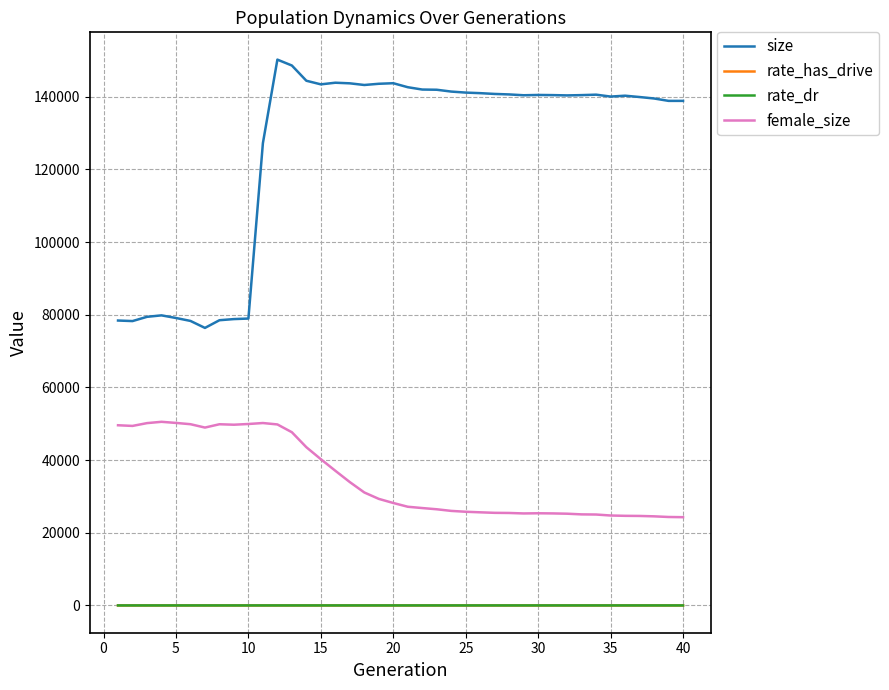

How many distinct data groups are displayed?

4